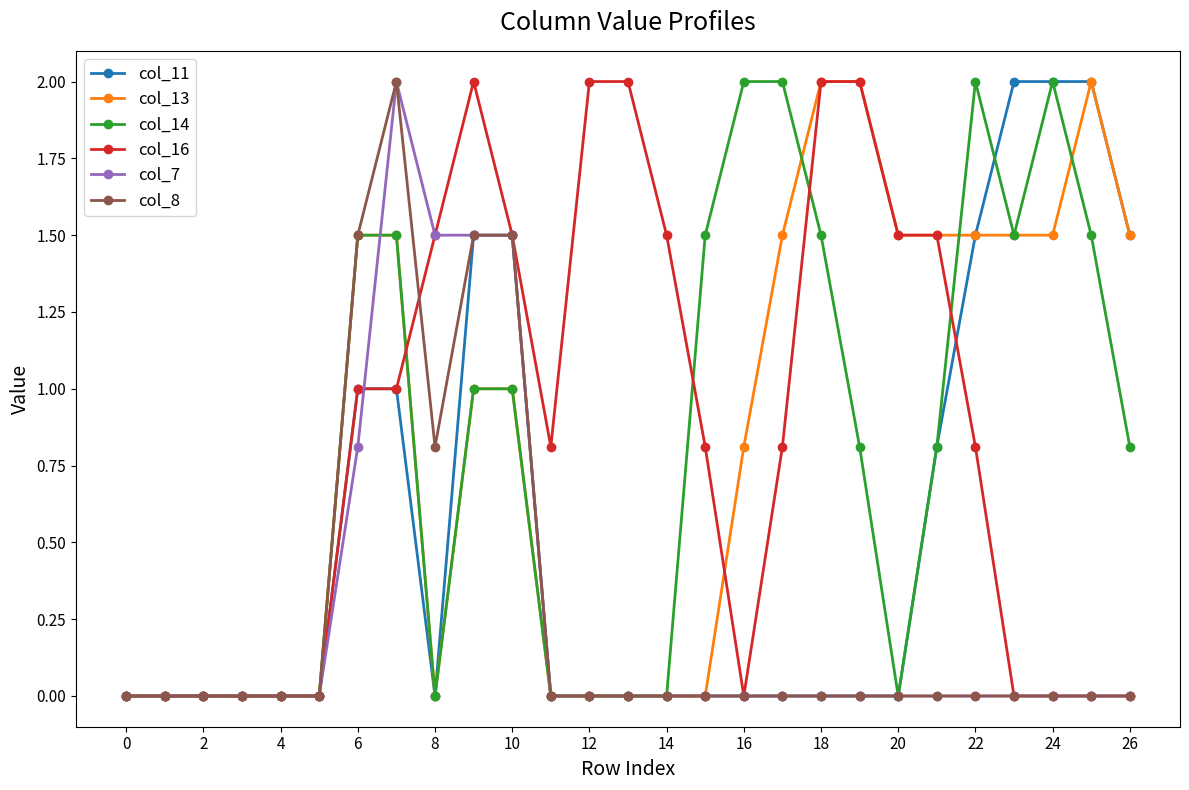

What is the value of the col_13 point at the 22nd from the left?

1.5